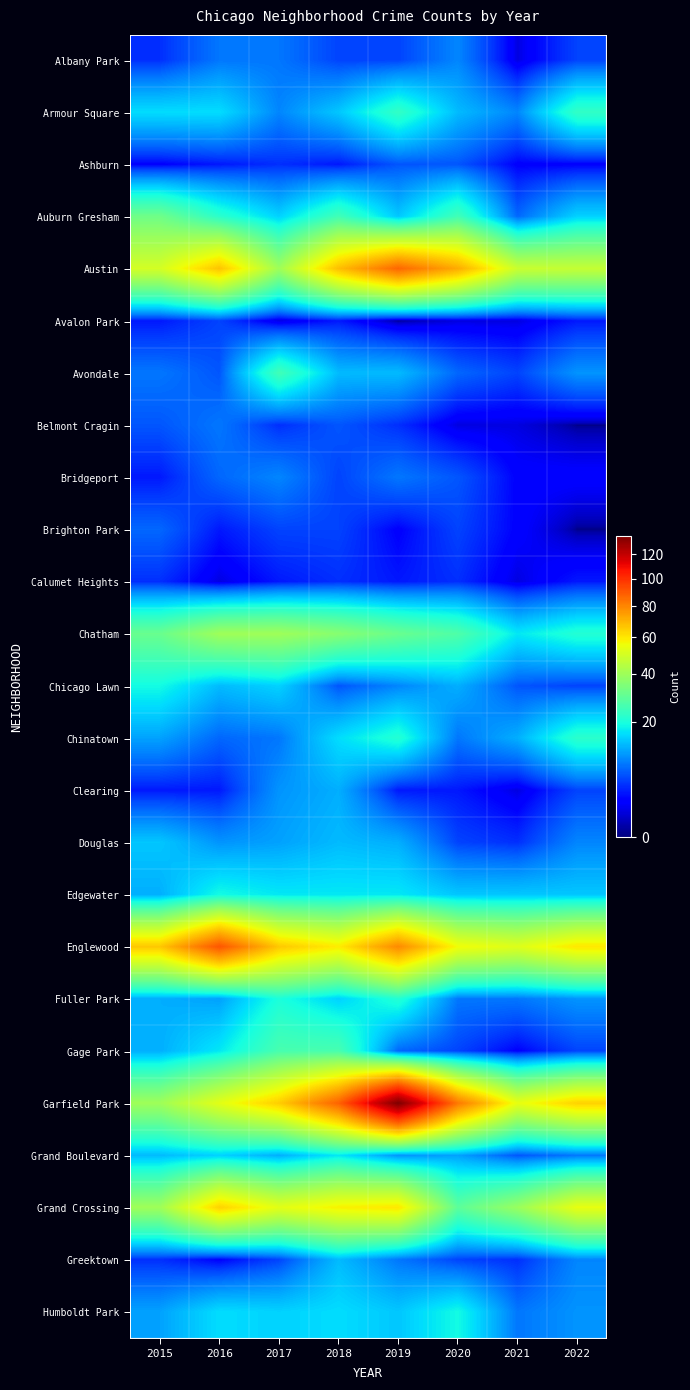

Which has a higher value, 2017 or 2015?

2017